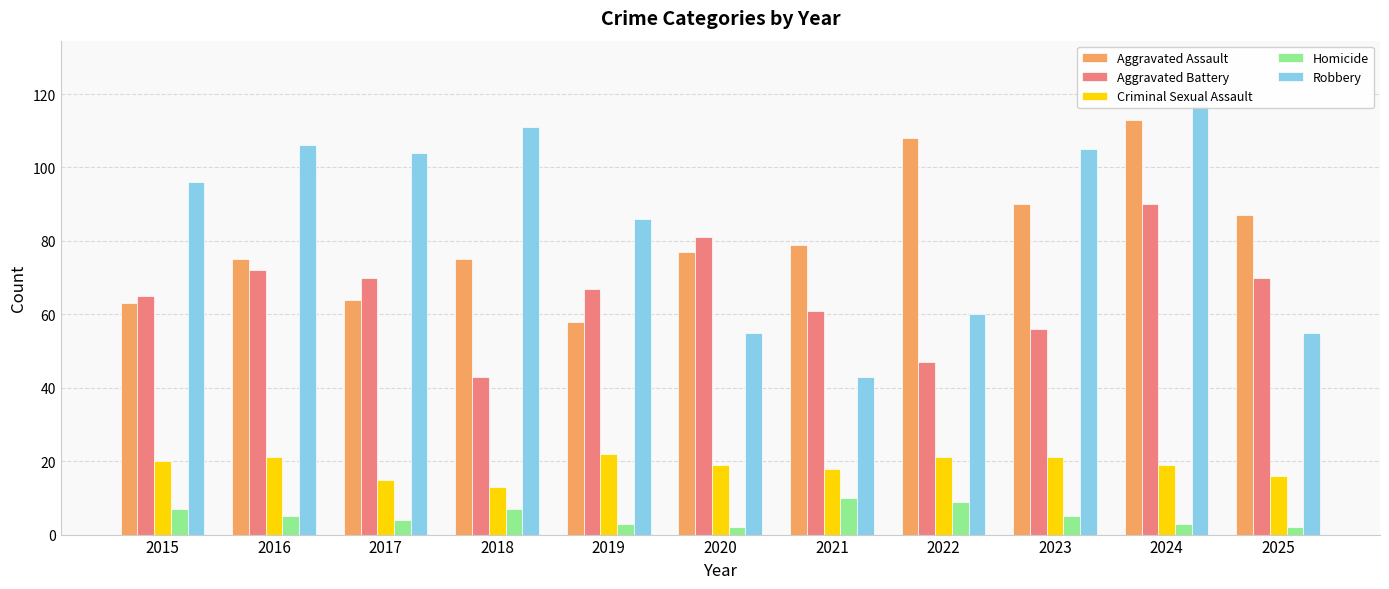

Is the value of Aggravated Battery at 2021 greater than the value of Homicide at 2020?

Yes